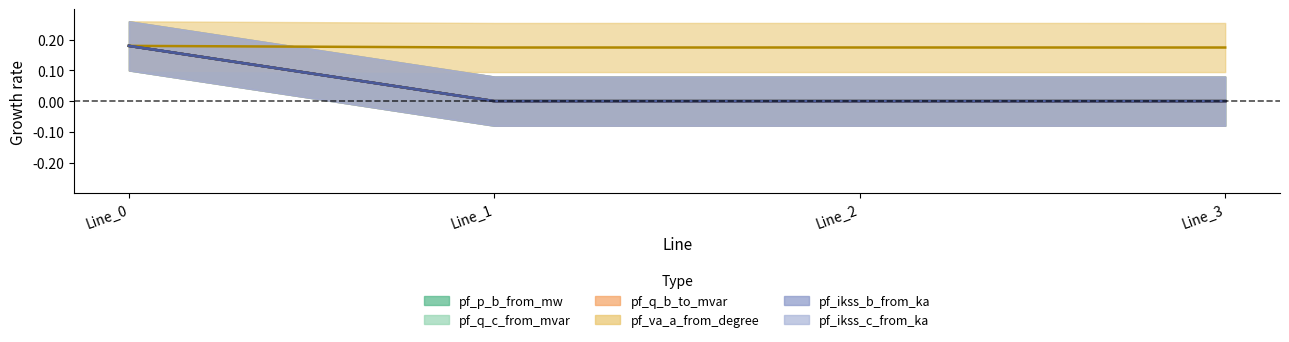

At which category is the sum across all series the highest?

Line_0